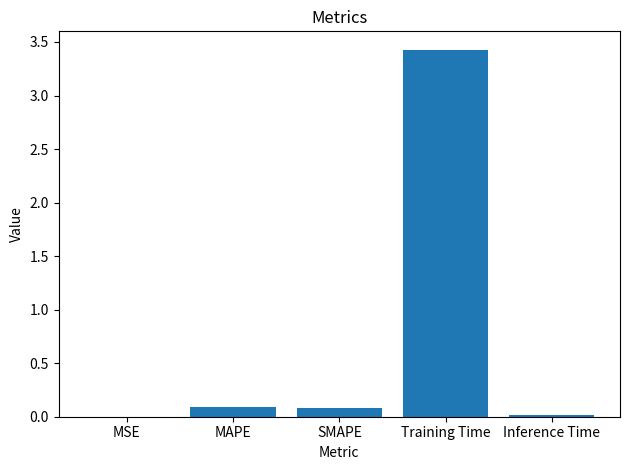

What value does the data have at Training Time?

3.4